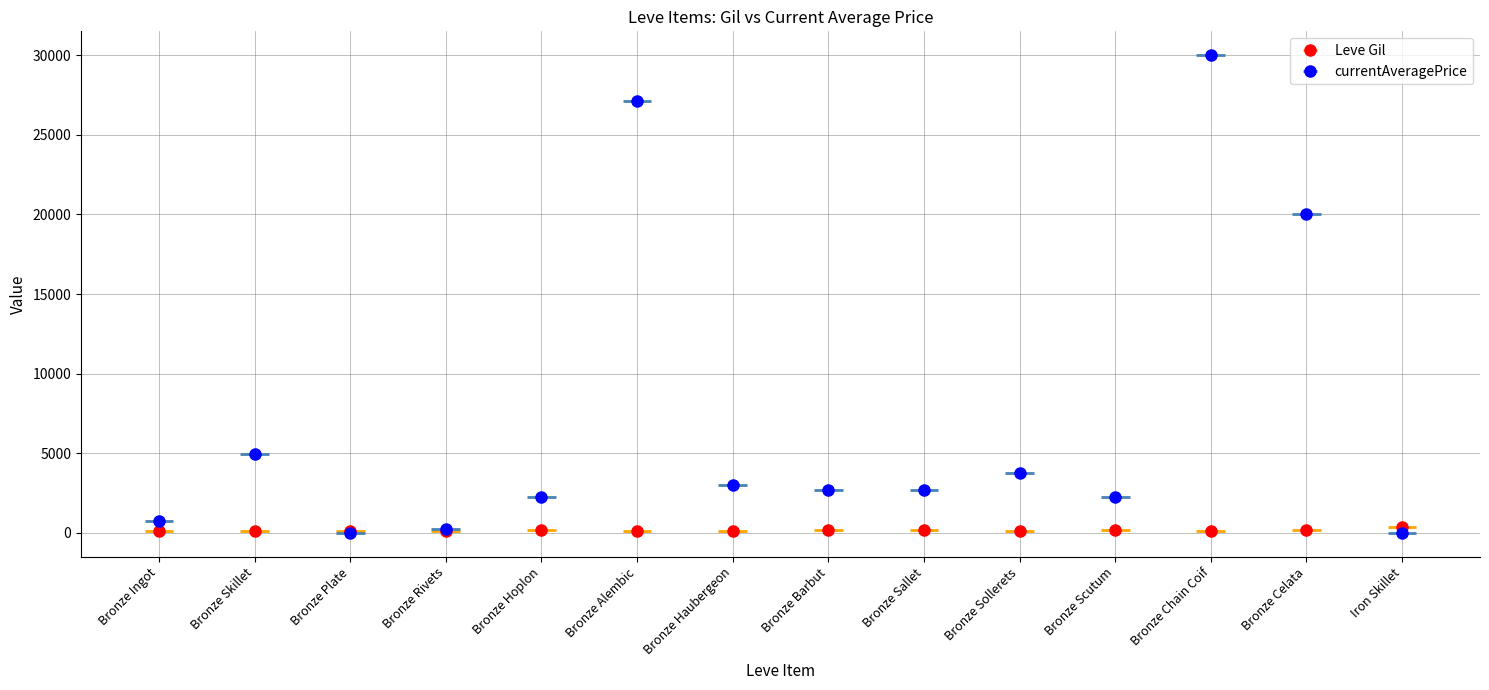

Rank the categories by value from highest to lowest.

Iron Skillet, Bronze Celata, Bronze Hoplon, Bronze Scutum, Bronze Barbut, Bronze Sallet, Bronze Haubergeon, Bronze Sollerets, Bronze Chain Coif, Bronze Plate, Bronze Skillet, Bronze Alembic, Bronze Ingot, Bronze Rivets